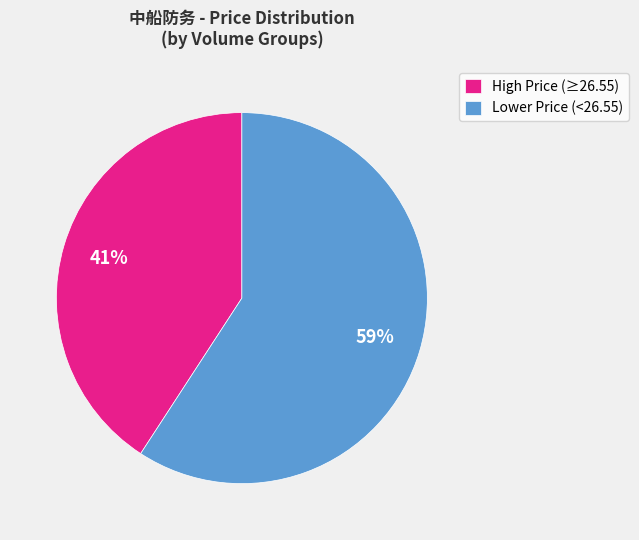

What is the ratio of the value at High Price (≥26.55) to the value at Lower Price (<26.55)?

0.7